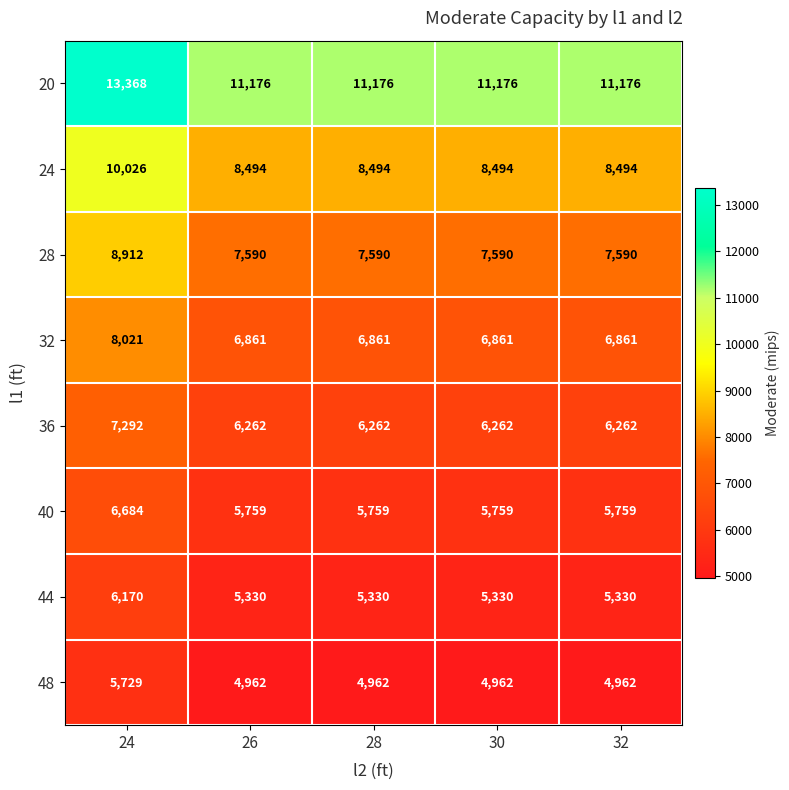

What is the average value of the 20 series?

11614